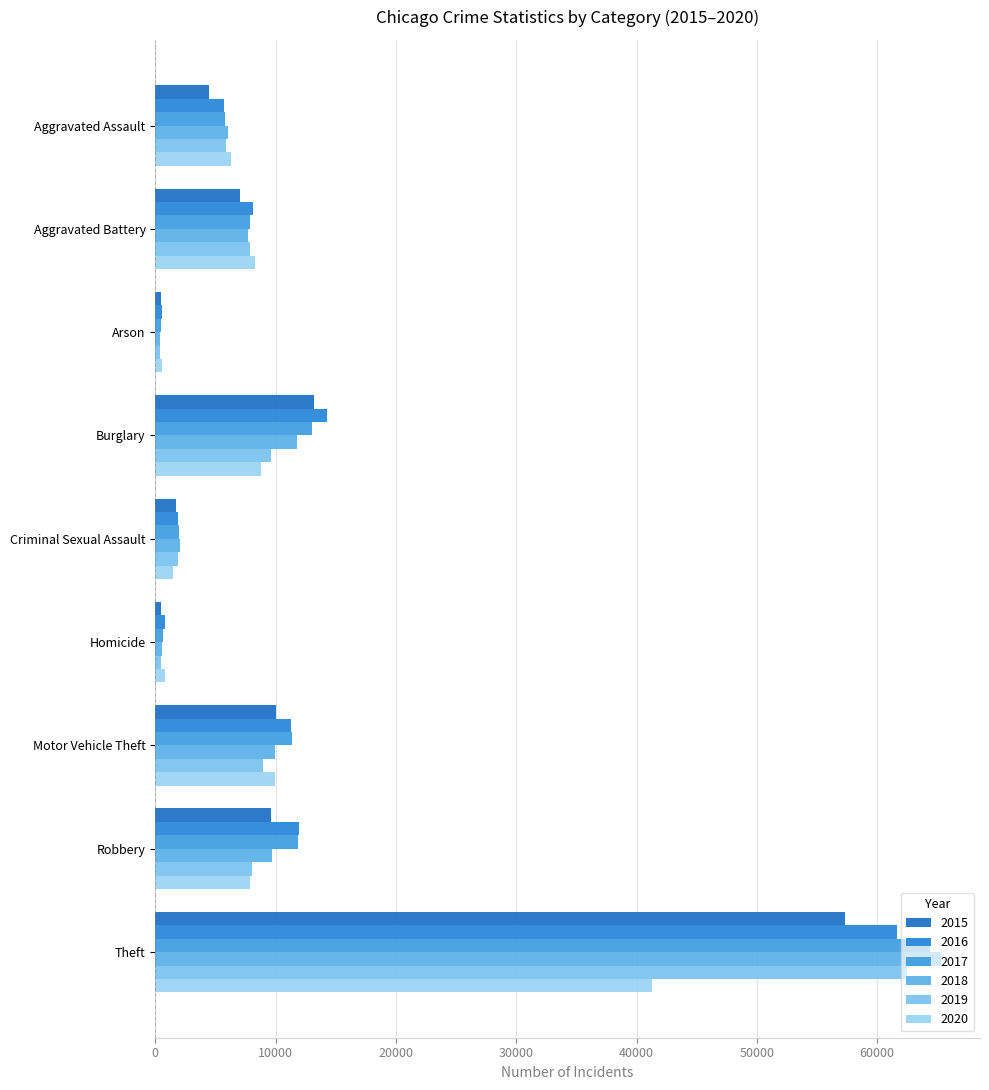

At which category is the sum across all series the highest?

Theft